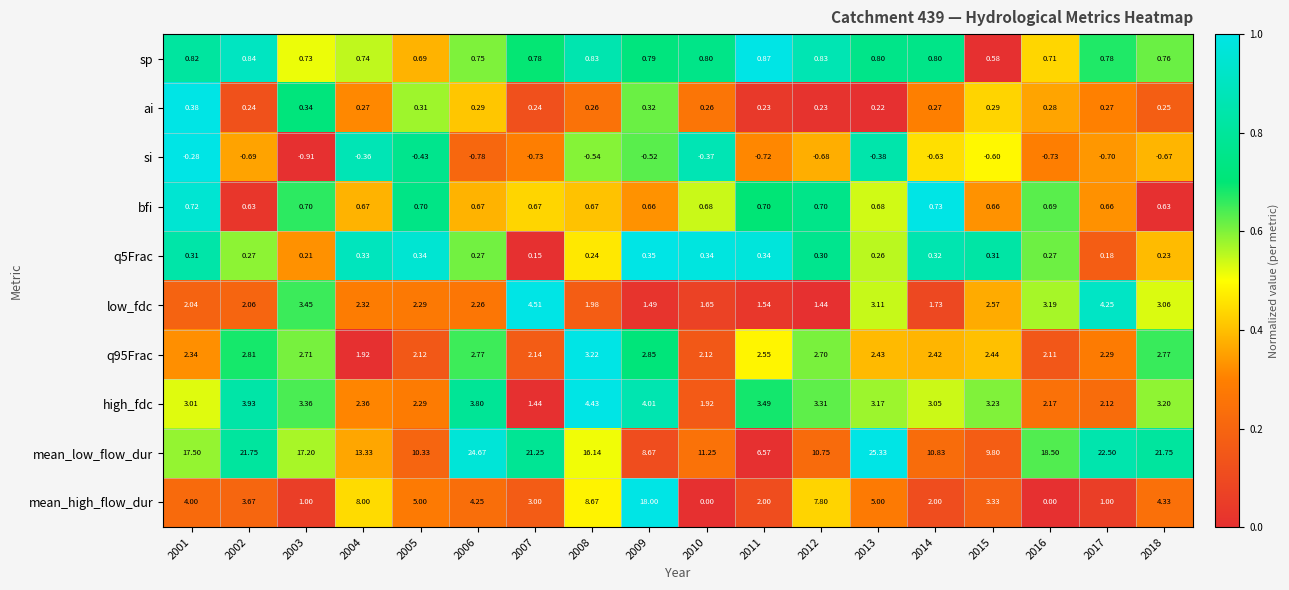

Rank the series at 2001 from lowest to highest value.

si, q5Frac, ai, bfi, sp, low_fdc, q95Frac, high_fdc, mean_high_flow_dur, mean_low_flow_dur